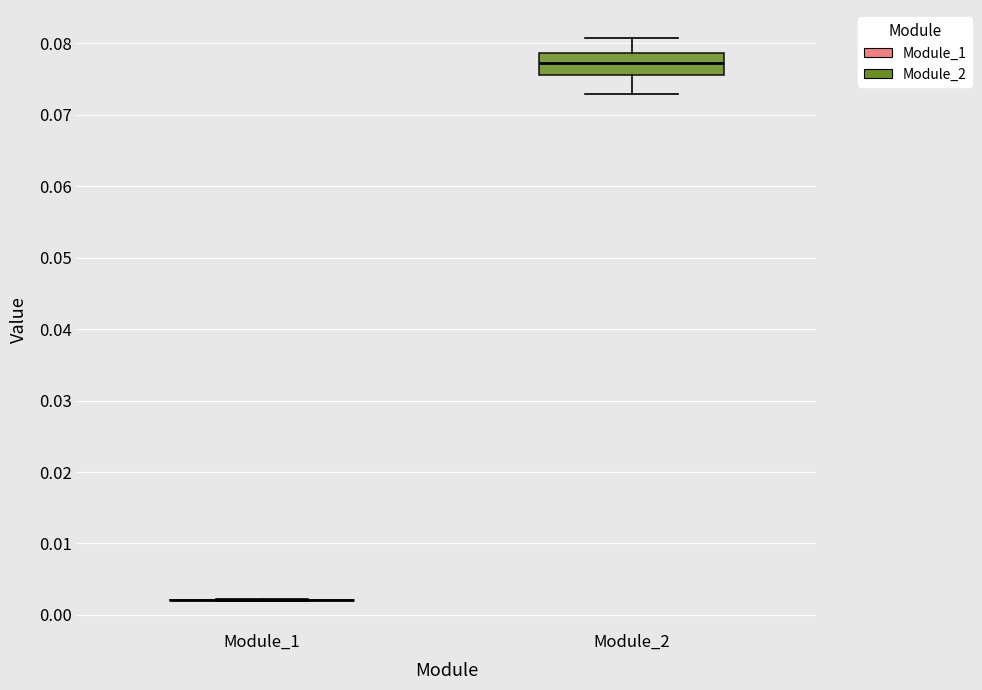

Reading left to right, read every box against the y-axis: the position of its median line, the range the box covers, and the ends of its whiskers. The values are not printed on the chart, so give them approximately, as read against the axis.

Module_1: box collapsed to a line at 0.002, whiskers 0.002 to 0.002
Module_2: median 0.077, box 0.076 to 0.079, whiskers 0.073 to 0.081